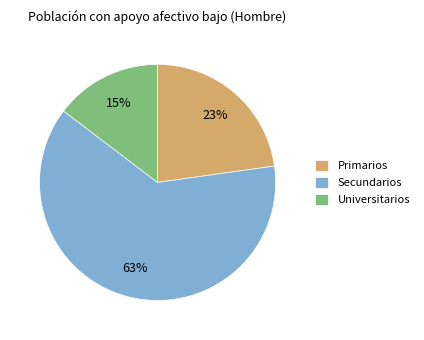

How many segments does this pie chart have?

3